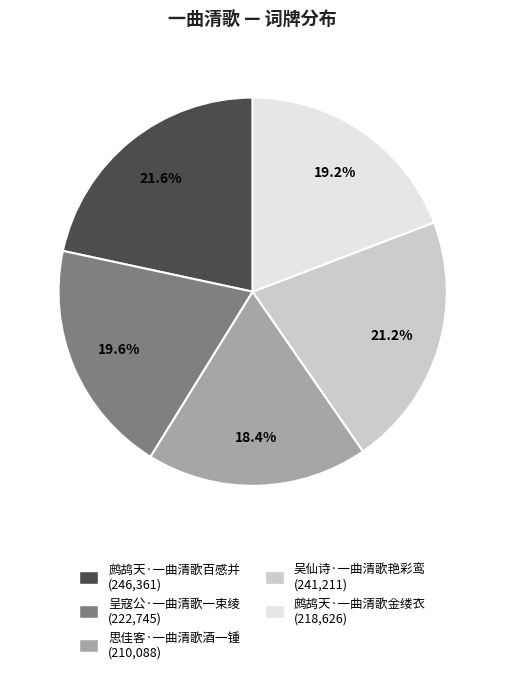

Is there a majority slice in this chart?

No